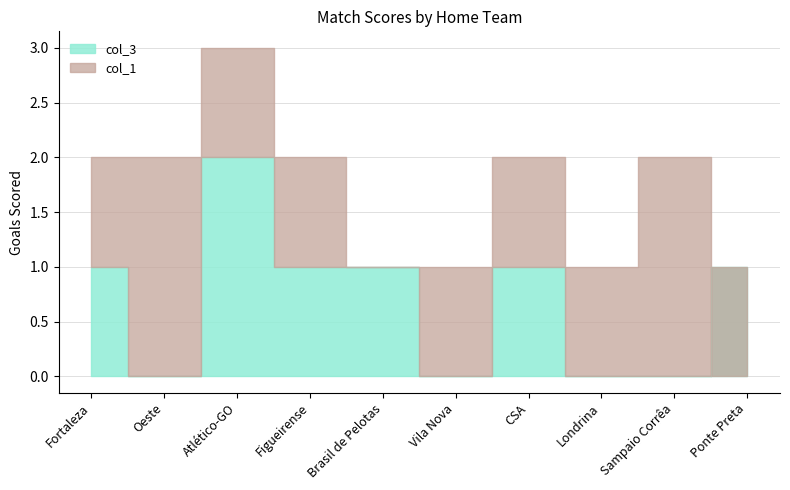

At which category is the sum across all series the highest?

Atlético-GO